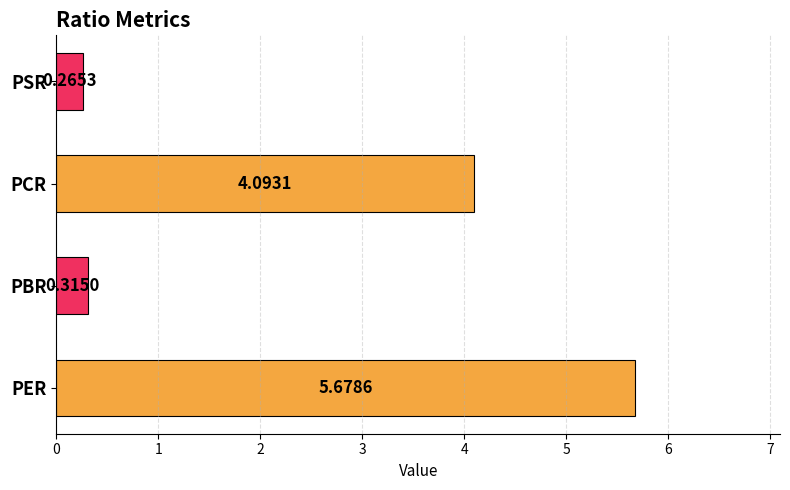

What is the difference between the maximum and minimum values?

5.4